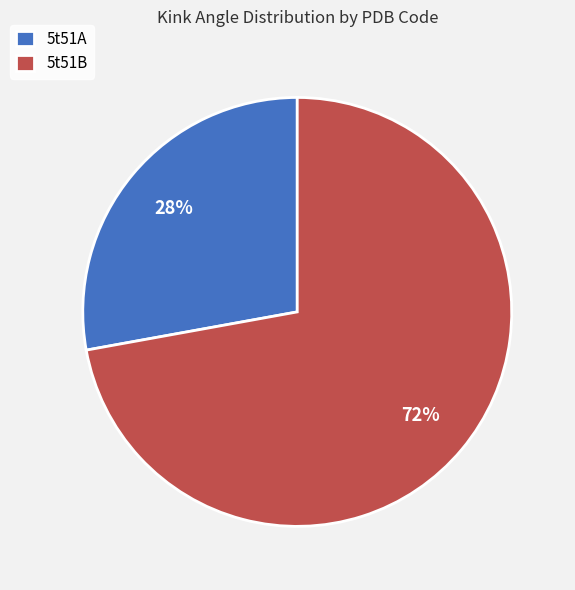

Which slice is the largest?

5t51B